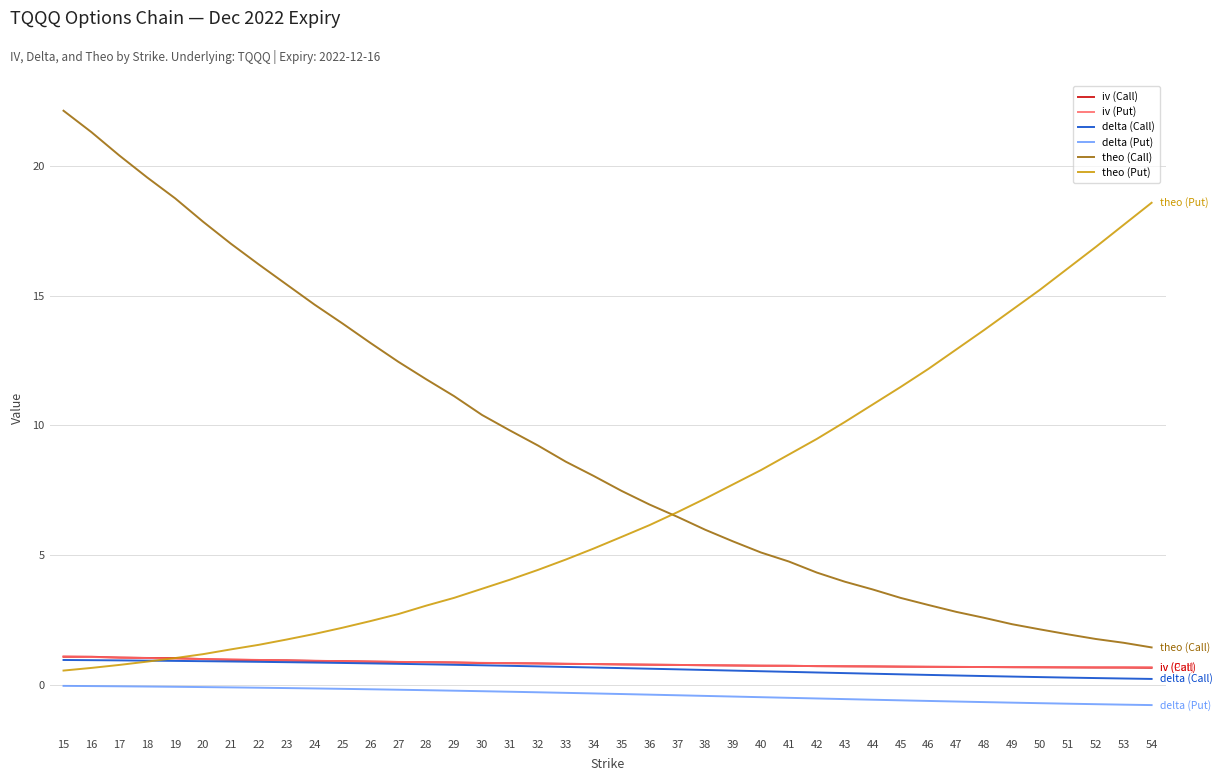

Is the value of delta (Call) at 18 greater than the value of delta (Put) at 31?

Yes